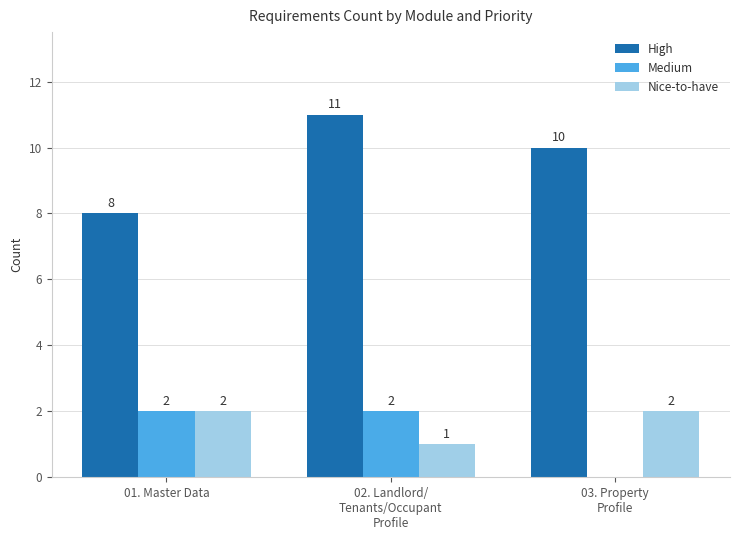

At which label is High closest to 9?

01. Master Data